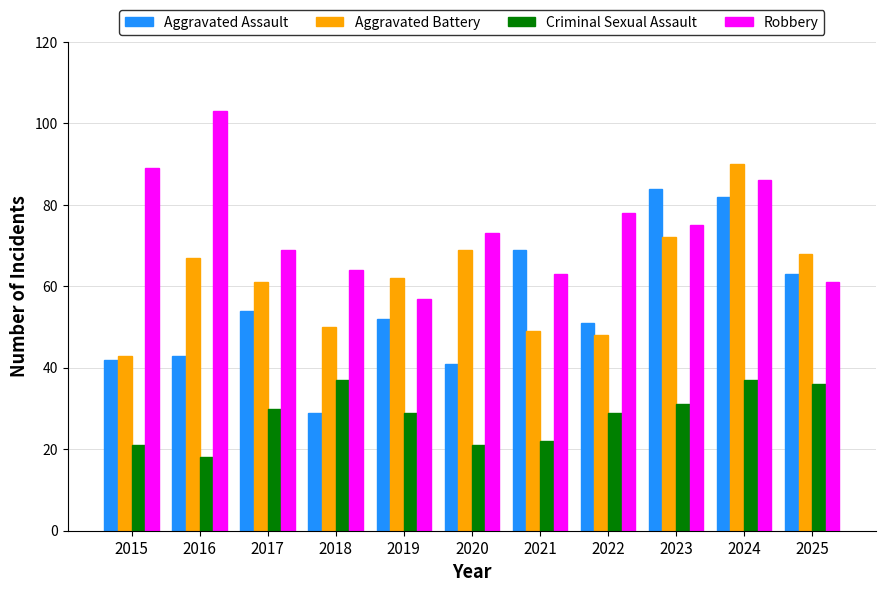

Is it true that Aggravated Assault equals 8 at 2018?

False